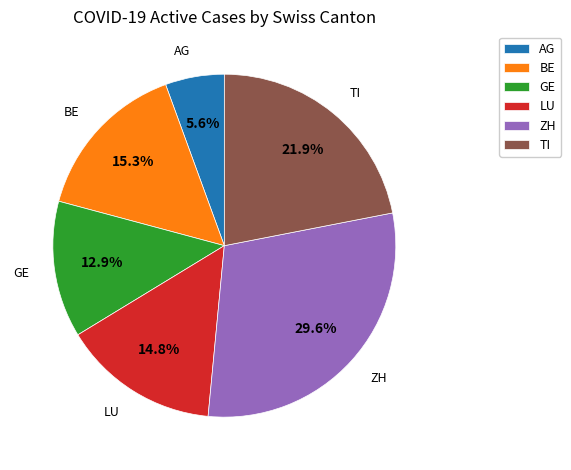

Which has a higher value, AG or GE?

GE